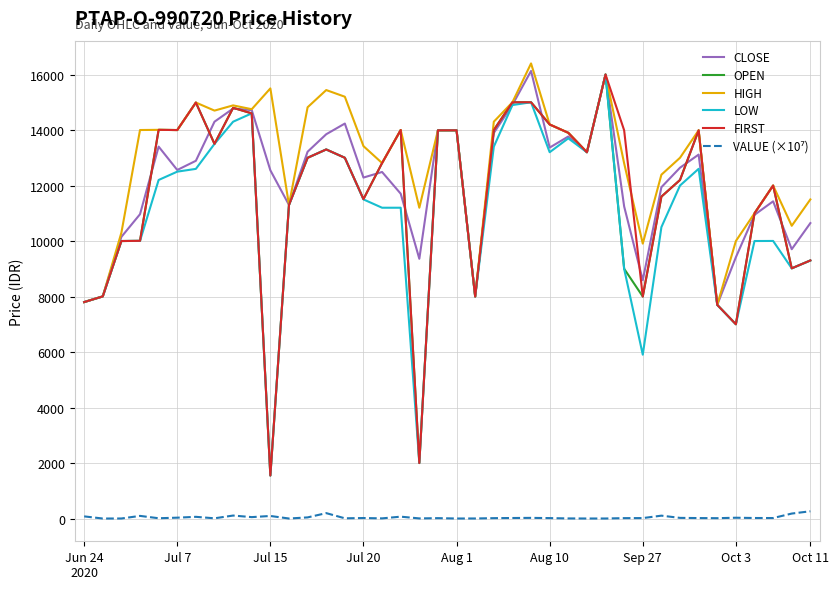

Which series has the largest total across all categories?

HIGH